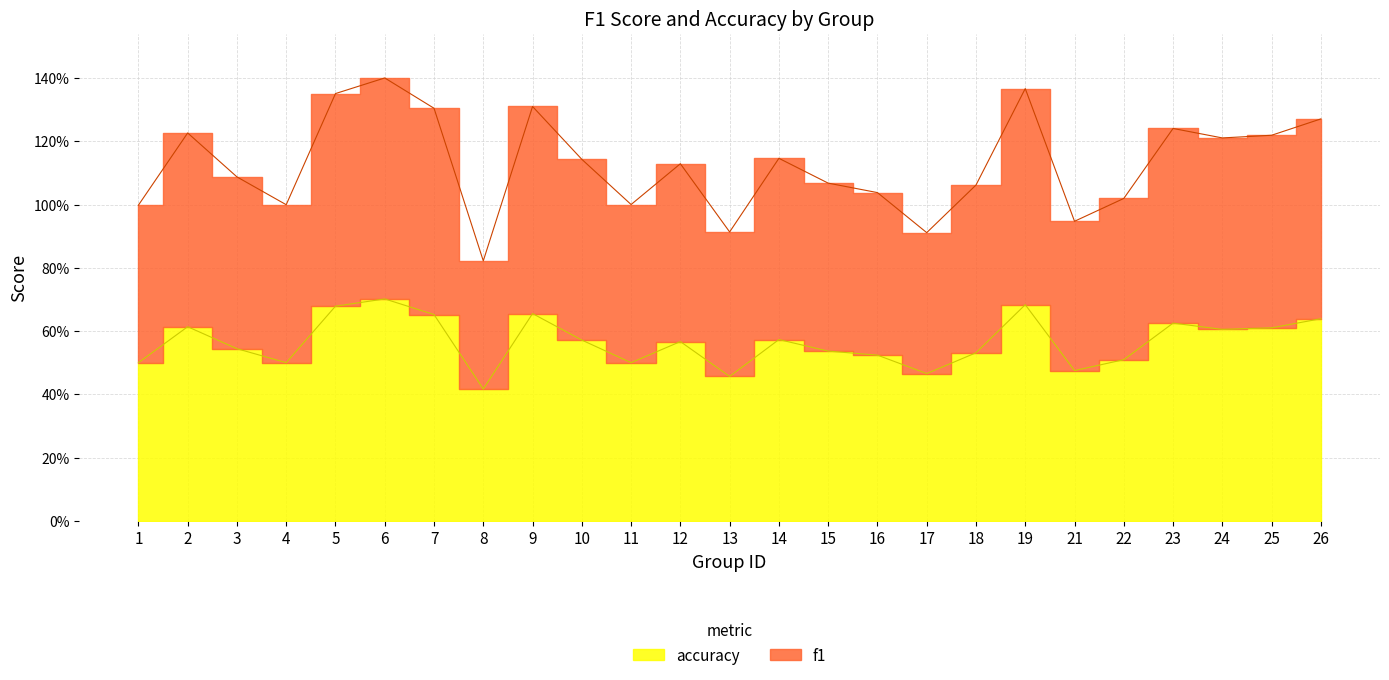

How many interior local valleys does the f1 series have?

7